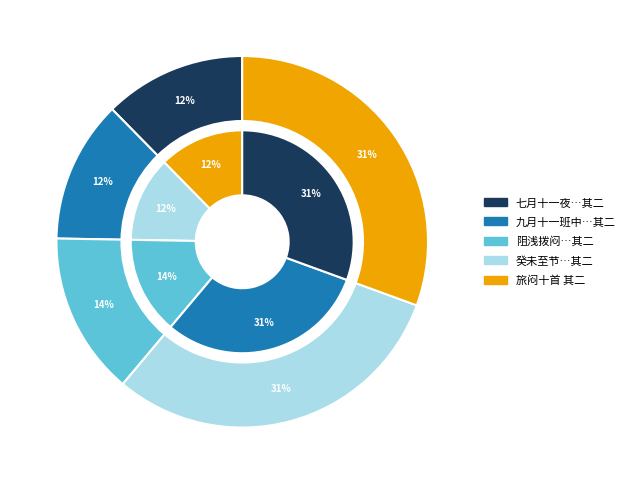

What is the change in value from 九月十一班中无钥开匮，不得取书，作诗遣闷十首 其二 to 阻浅拨闷十首 其二?

+66922